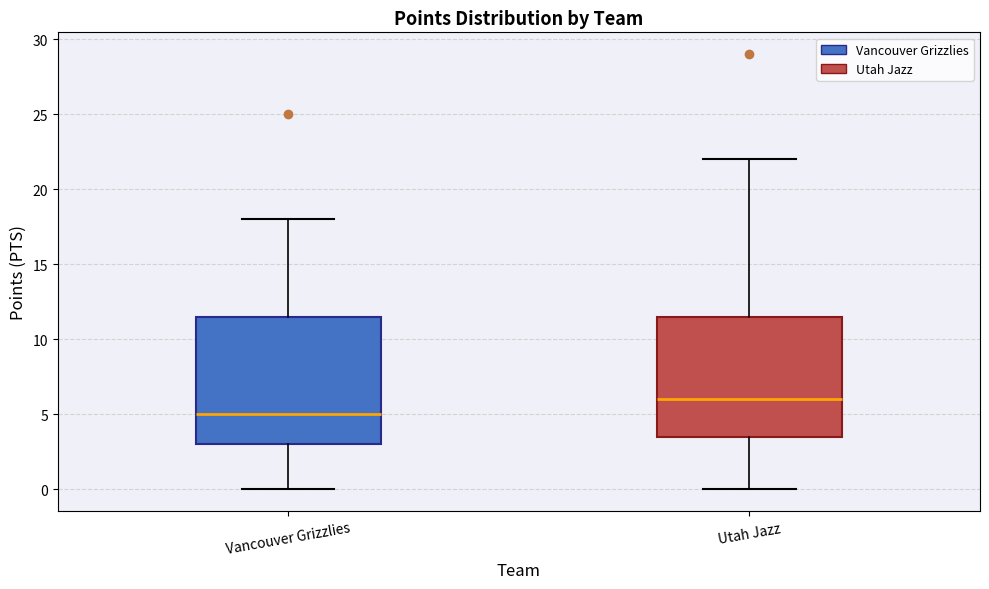

Which box's median line is the highest?

Utah Jazz